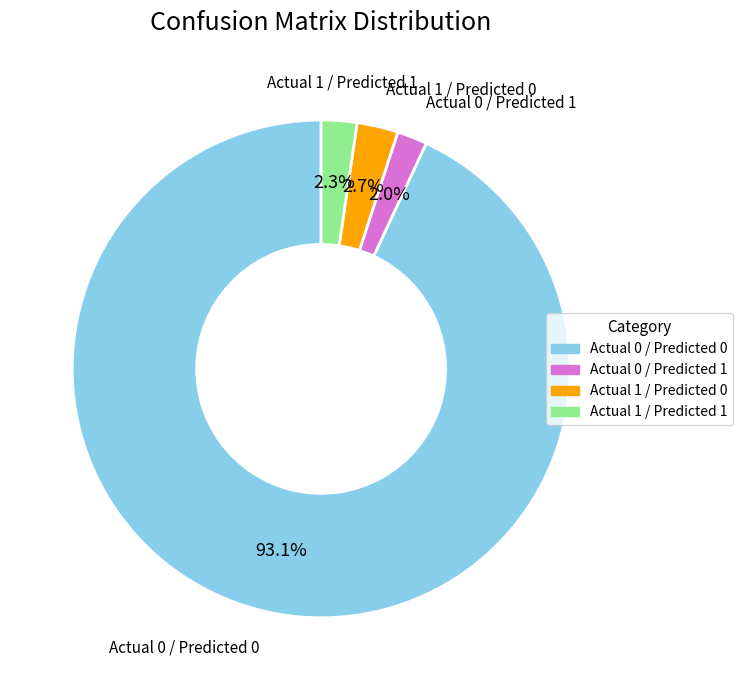

How many slices are in this pie chart?

4